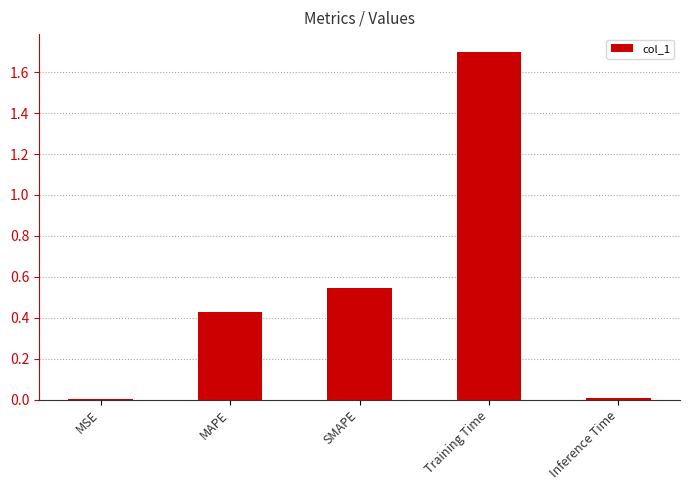

Read the value at Training Time.

1.7